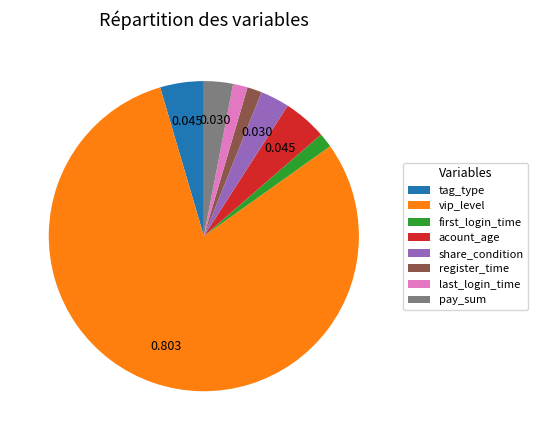

What is the majority slice?

vip_level